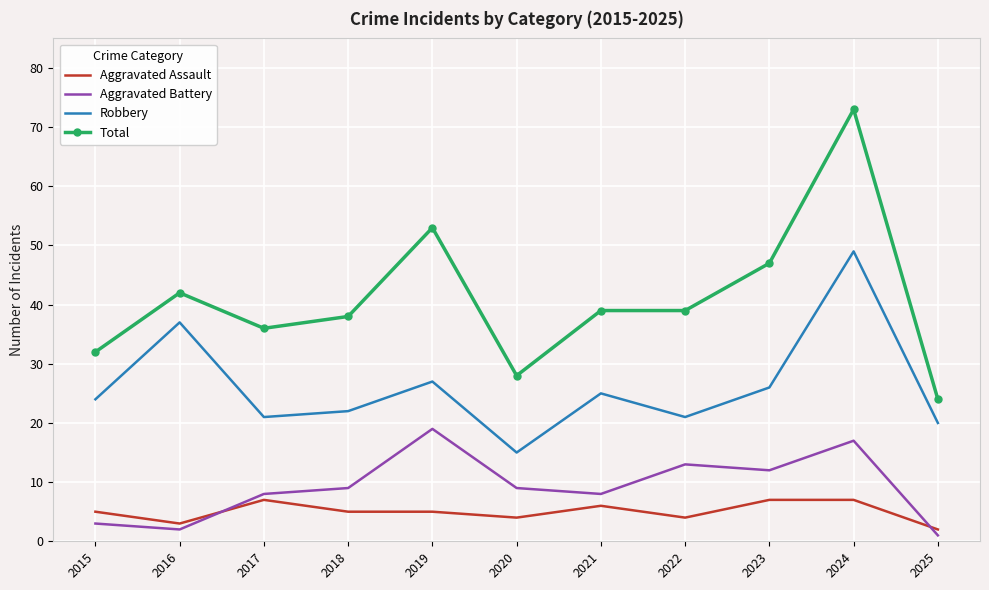

Count the number of data series in this chart.

4